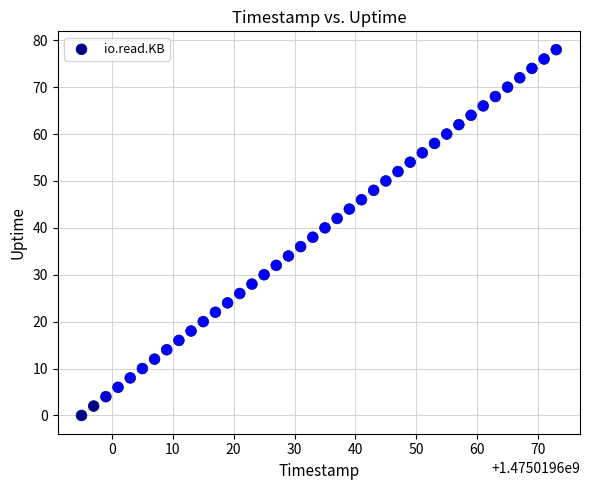

What is the range of X values (max minus min)?

78